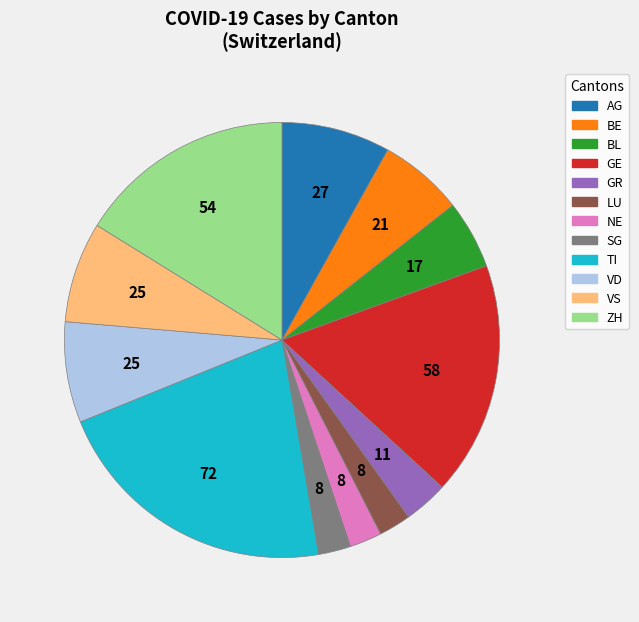

Is there a majority slice in this chart?

No